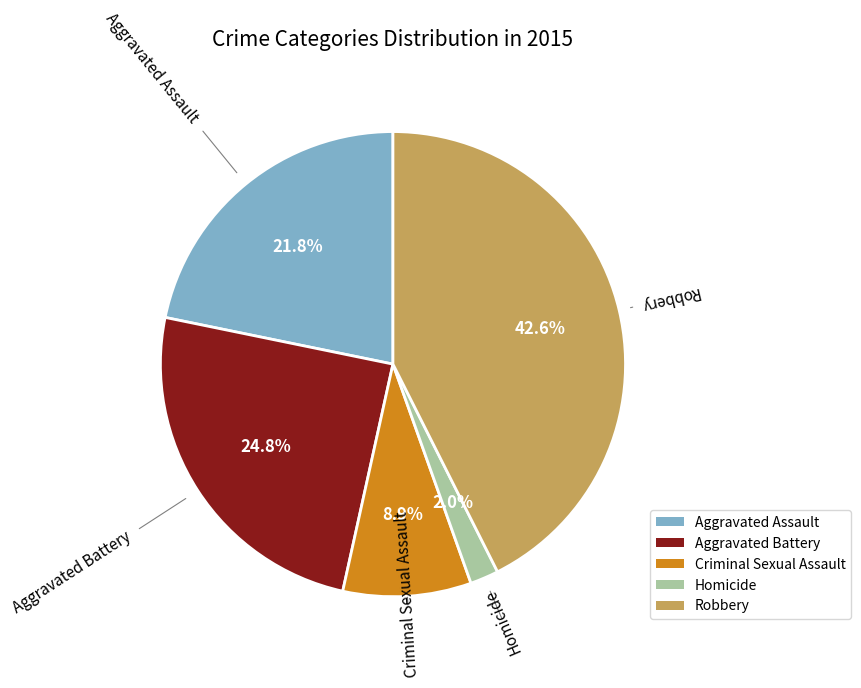

Rank the categories by value from highest to lowest.

Robbery, Aggravated Battery, Aggravated Assault, Criminal Sexual Assault, Homicide